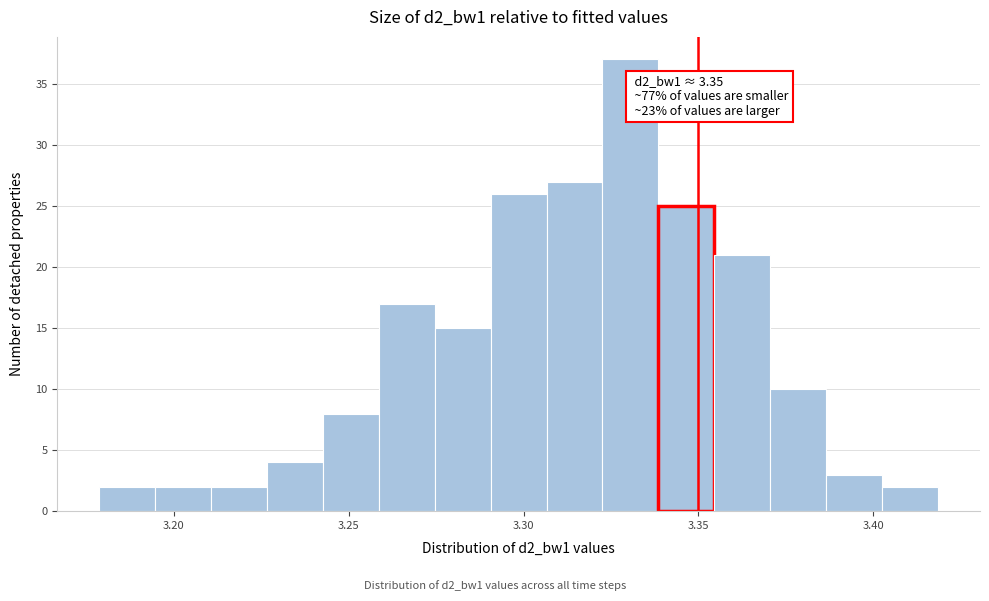

Read against the x-axis, roughly where is the centre of the tallest bar?

3.330